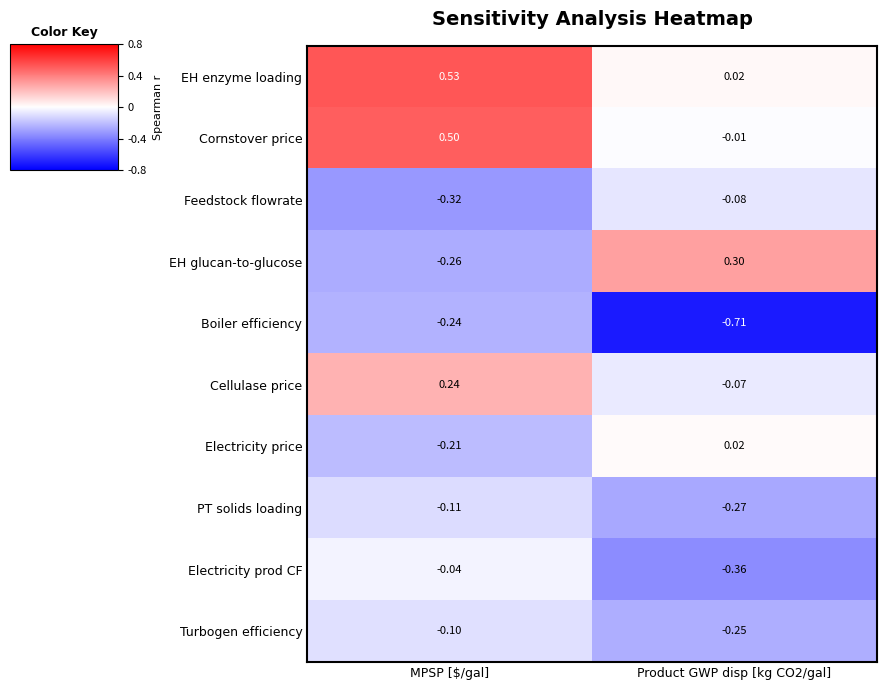

Which series has the widest spread of values?

EH glucan-to-glucose